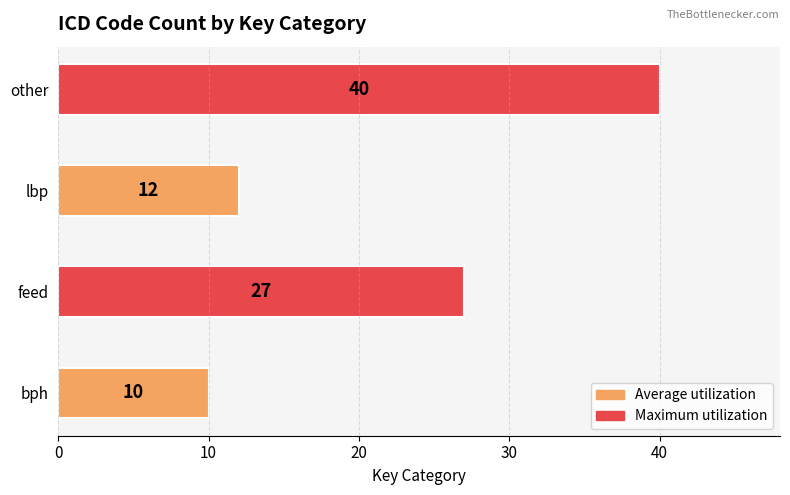

Reading bottom to top, transcribe all the data shown in this chart.

10	27	12	40